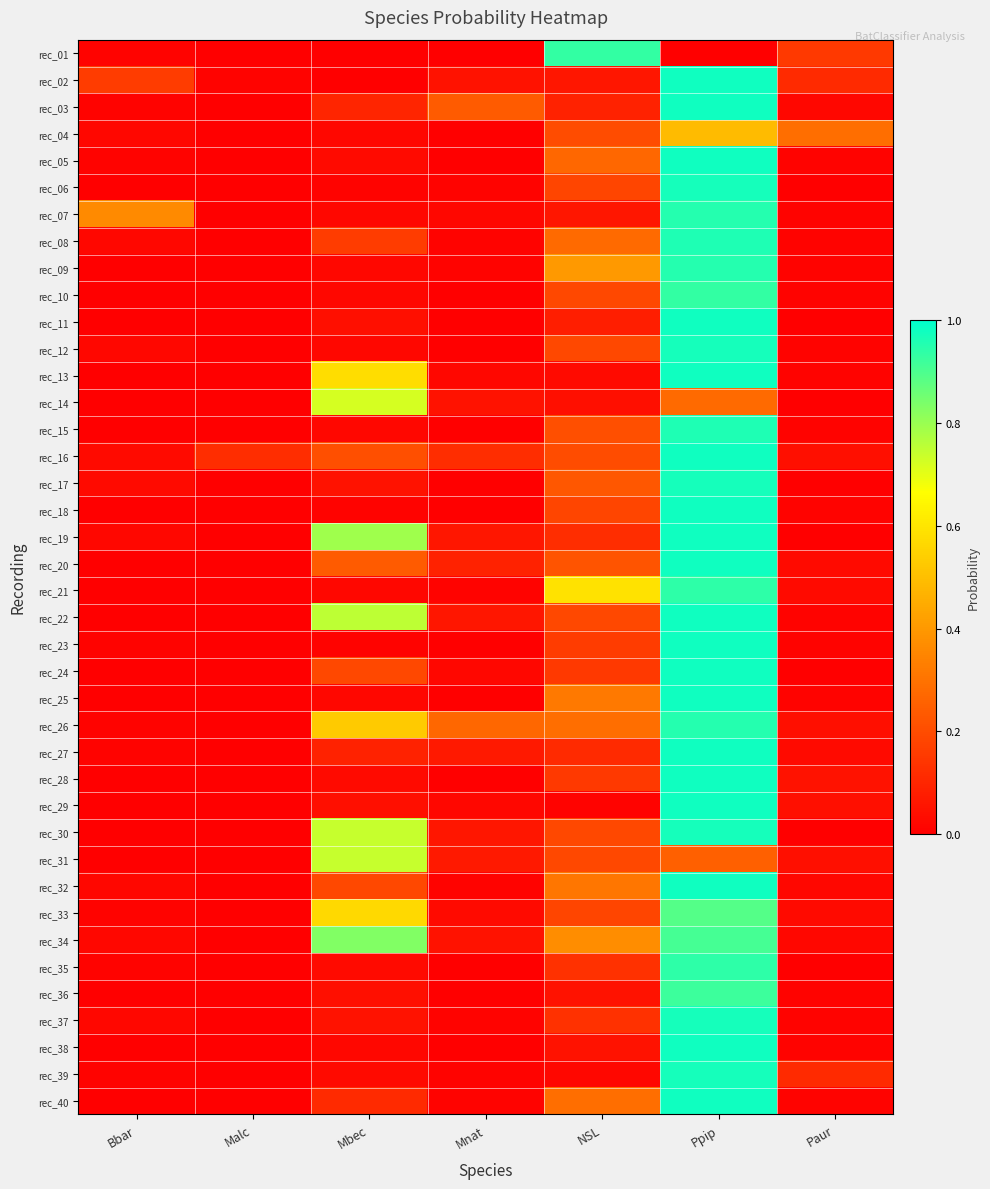

Which series has the largest total across all categories?

rec_34